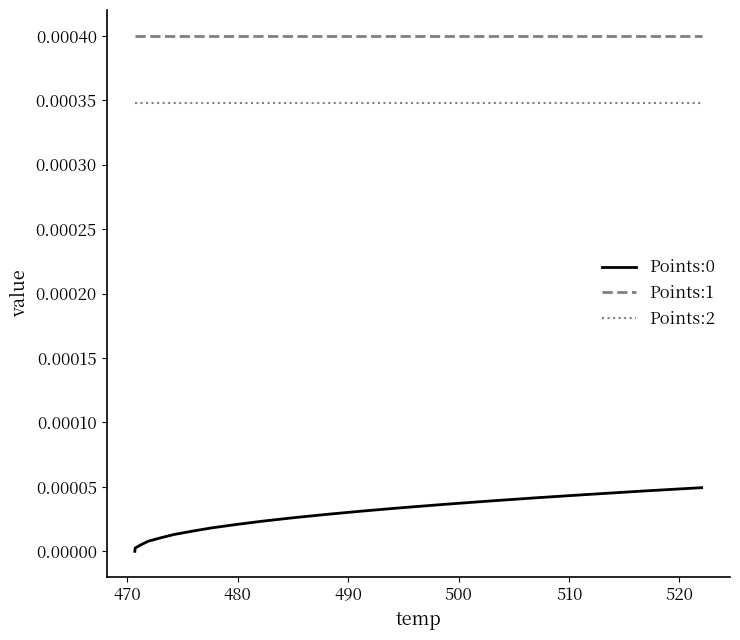

Which series has the largest total across all categories?

Points:1